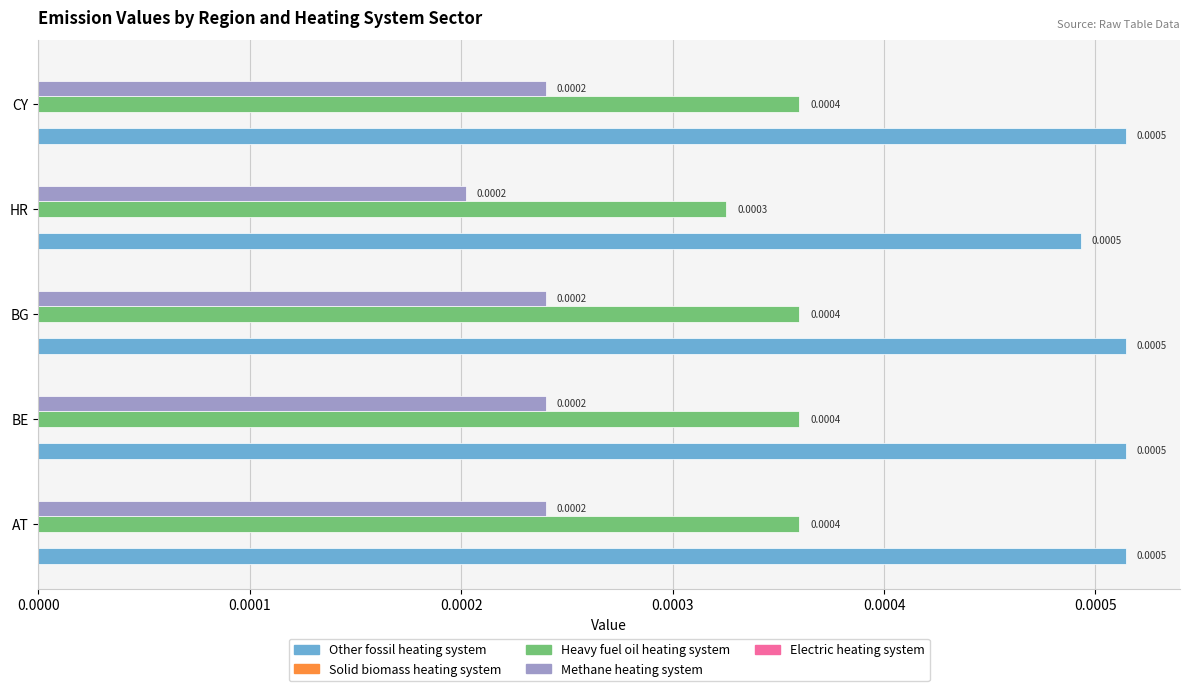

Count the number of data series in this chart.

3